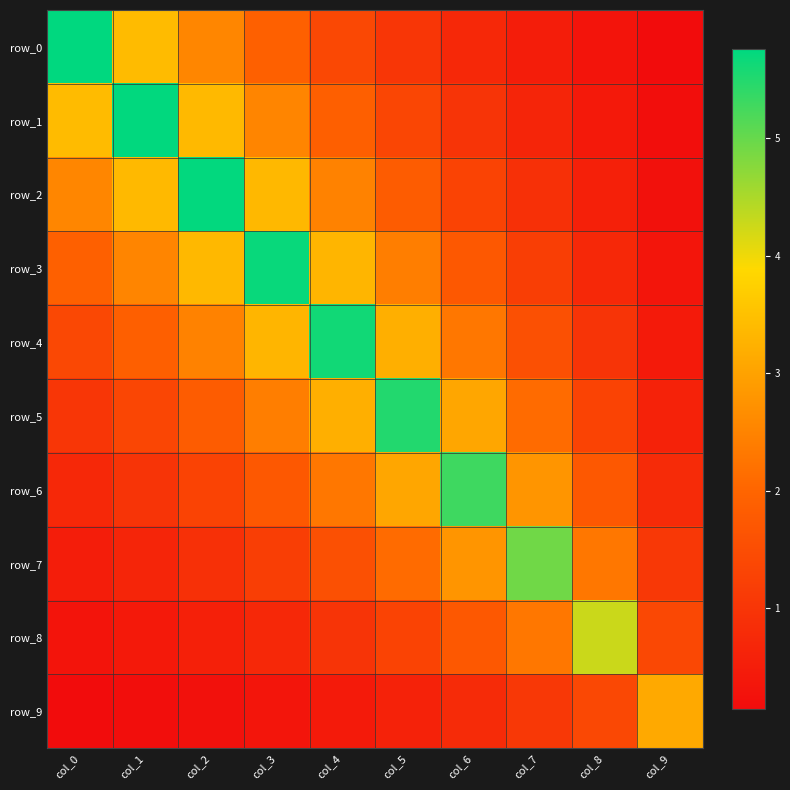

What is the sum of all row_6 values?

20.7